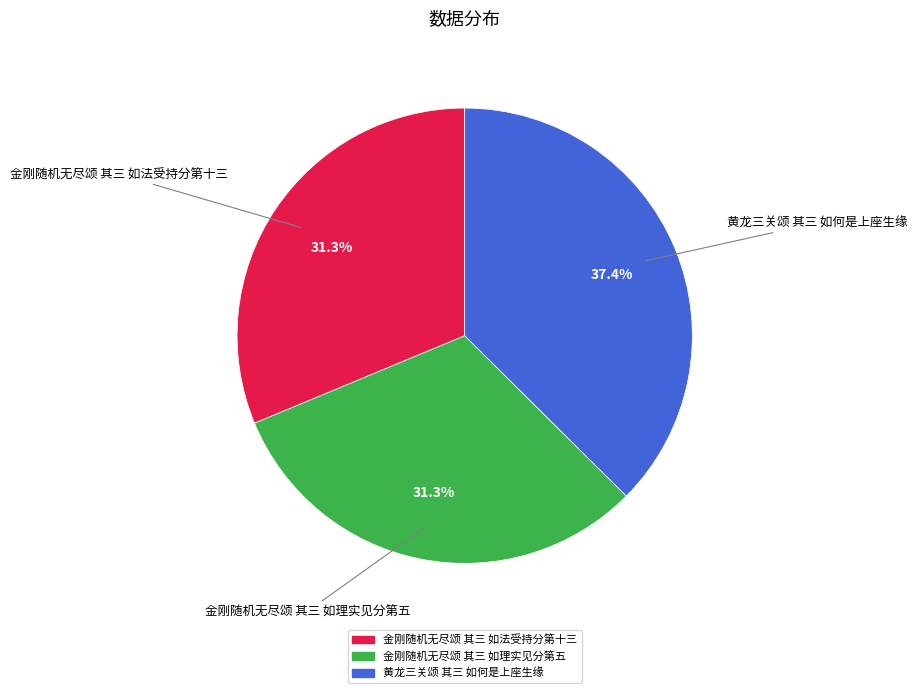

To the nearest percent, what percentage of the pie is 金刚随机无尽颂 其三 如理实见分第五?

31%